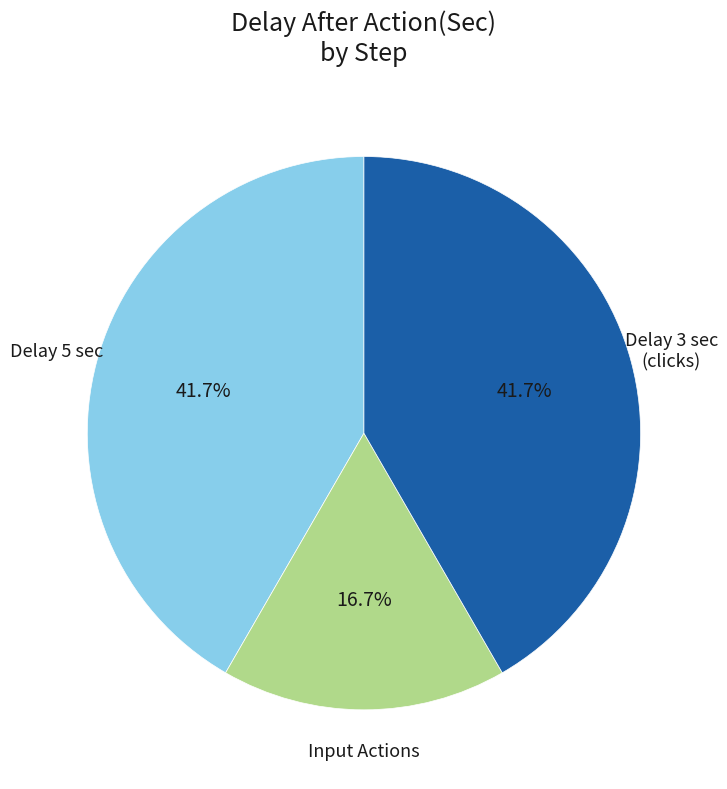

Does any single category account for the majority?

No